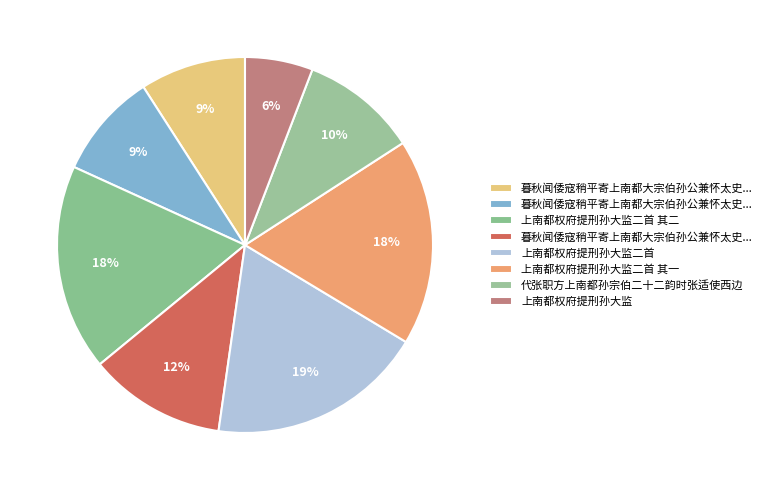

How many segments does this pie chart have?

8